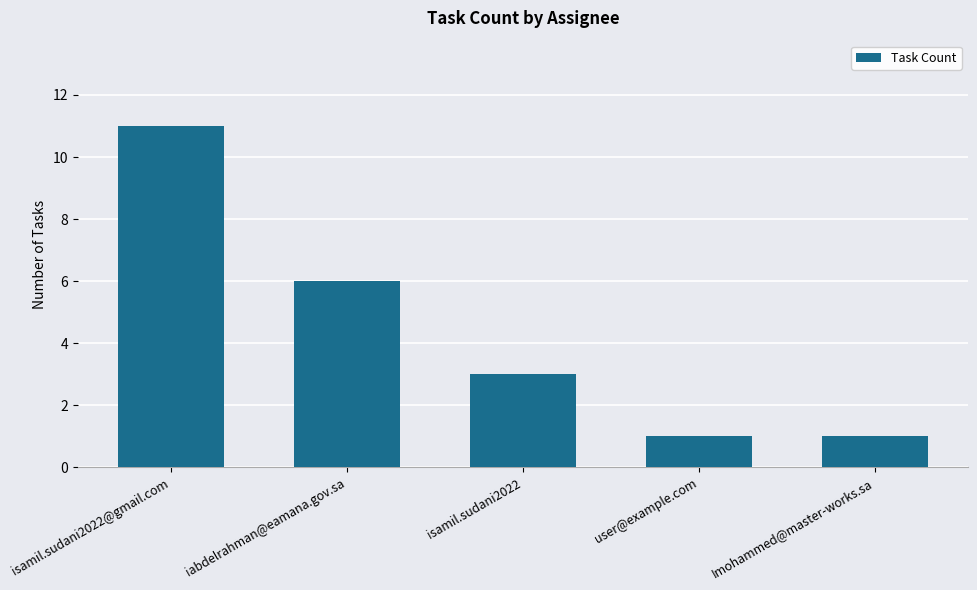

Does the chart contain any negative values?

No